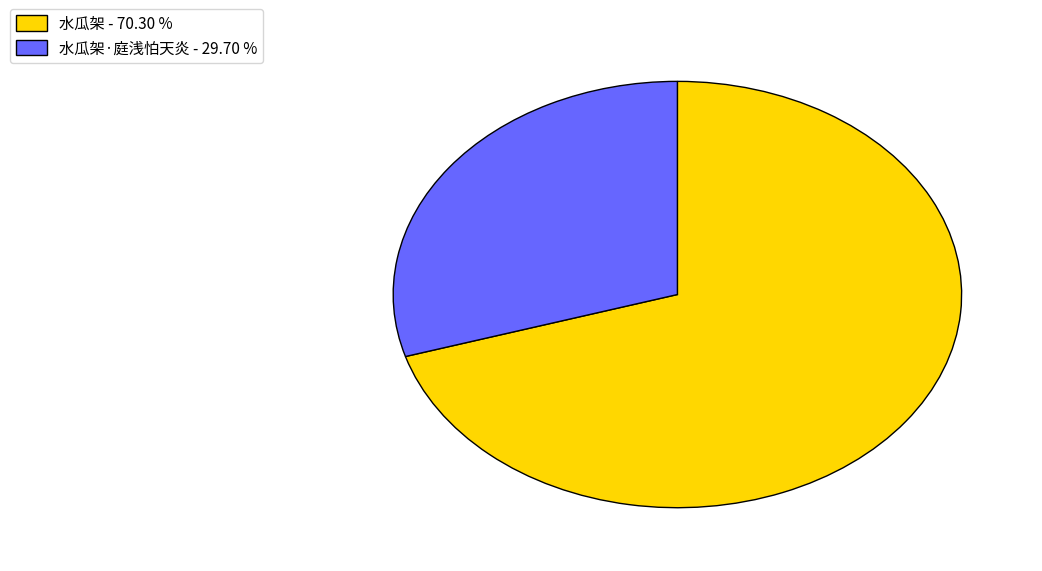

Which has a higher value, 水瓜架 - 70.30 % or 水瓜架·庭浅怕天炎 - 29.70 %?

水瓜架 - 70.30 %